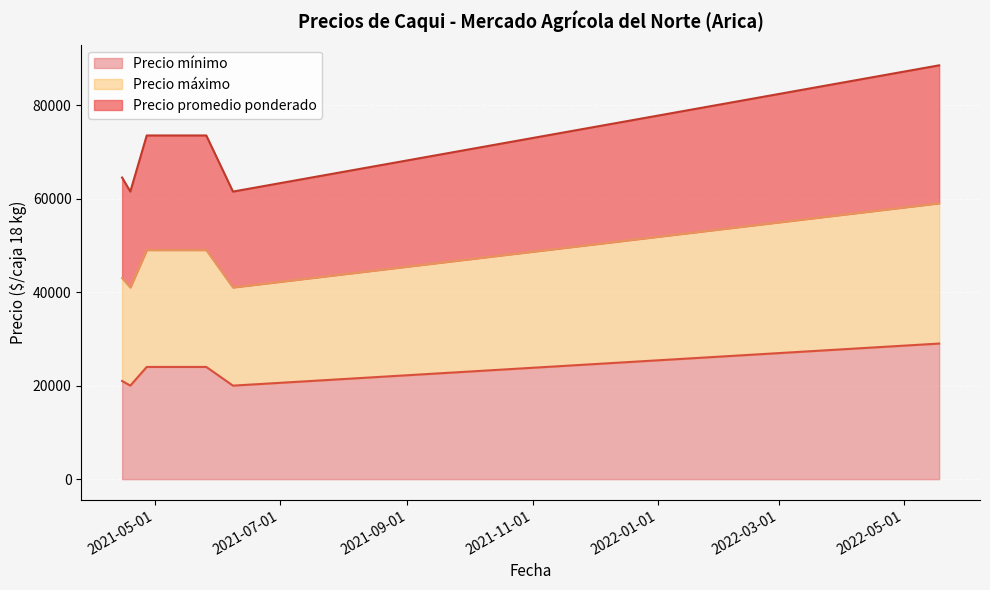

What is the value of the Precio promedio ponderado point at the 4th from the left?

73500